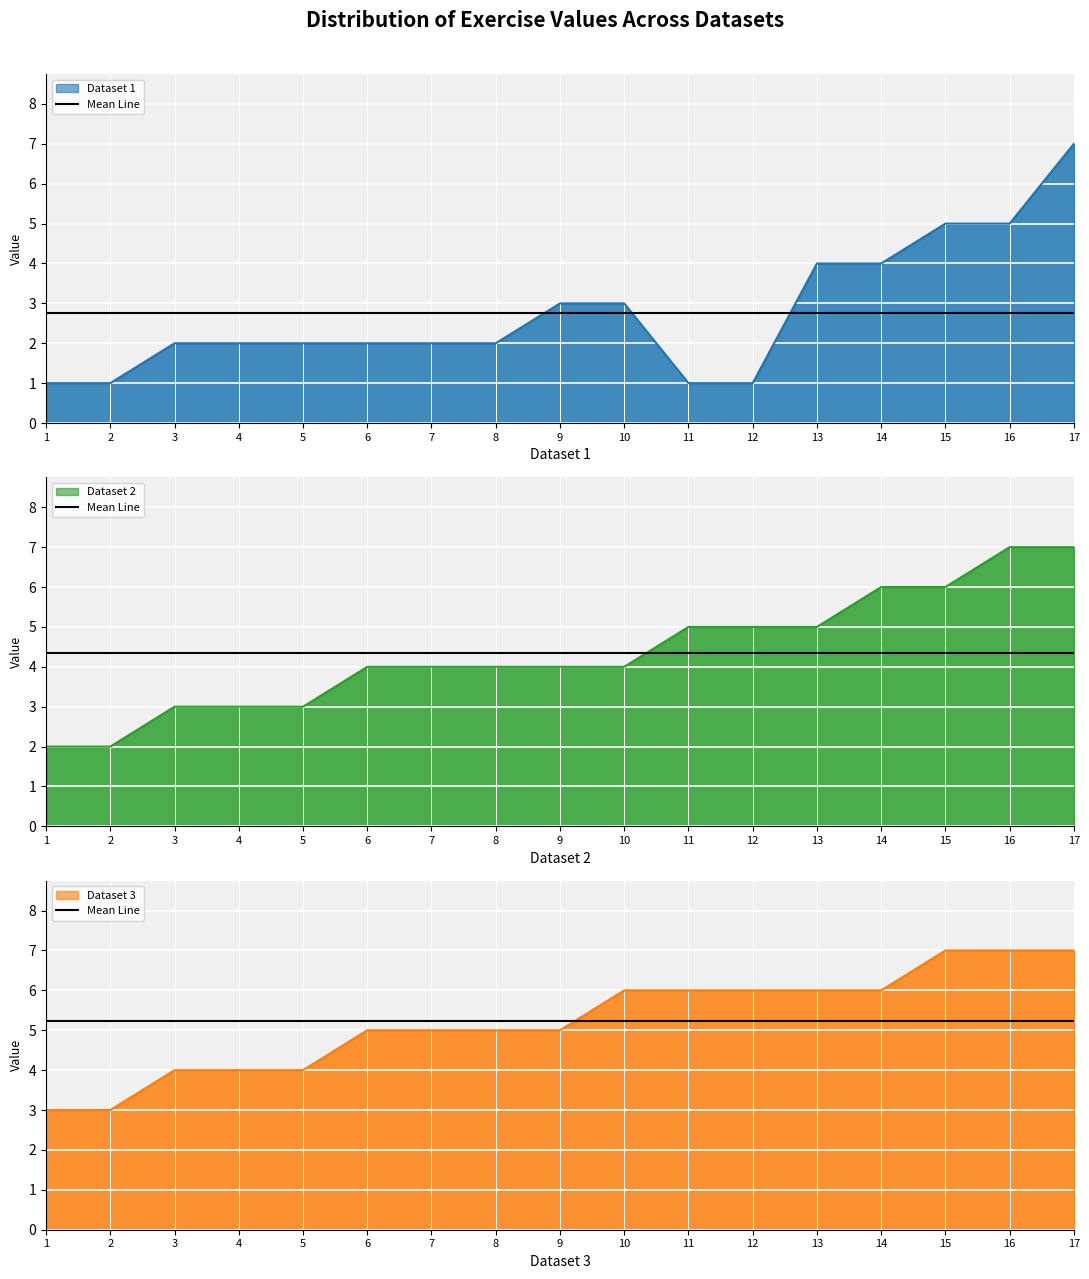

At which label is Dataset 1 closest to 4?

13